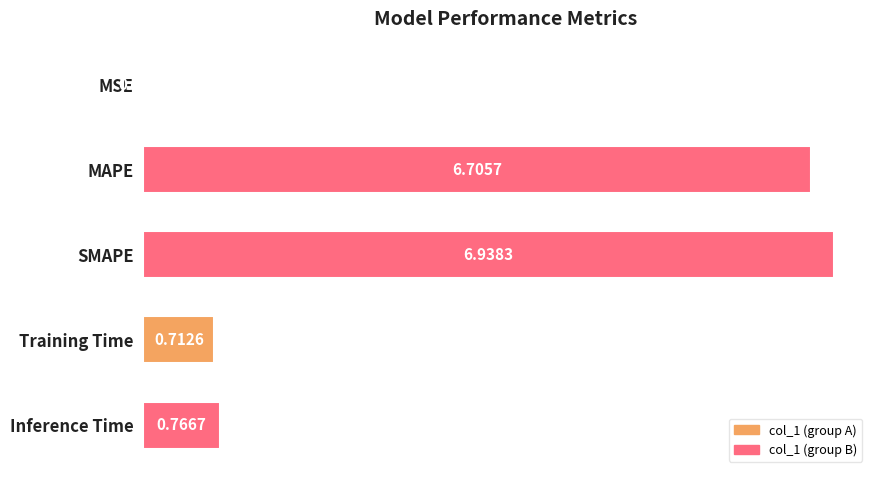

Does the chart contain stacked bars?

No